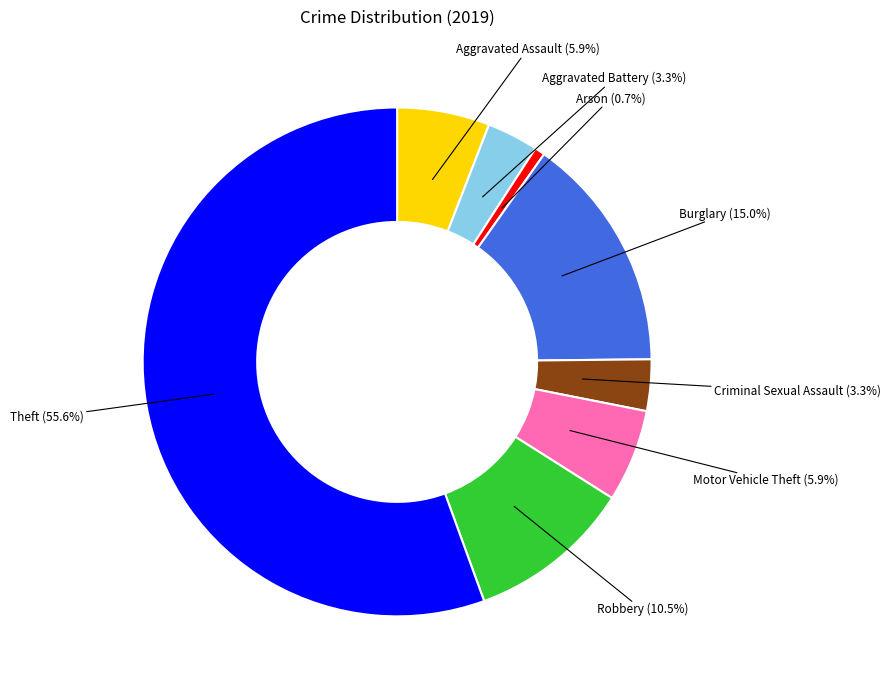

What percentage is the Aggravated Battery slice, to the nearest percent?

3%